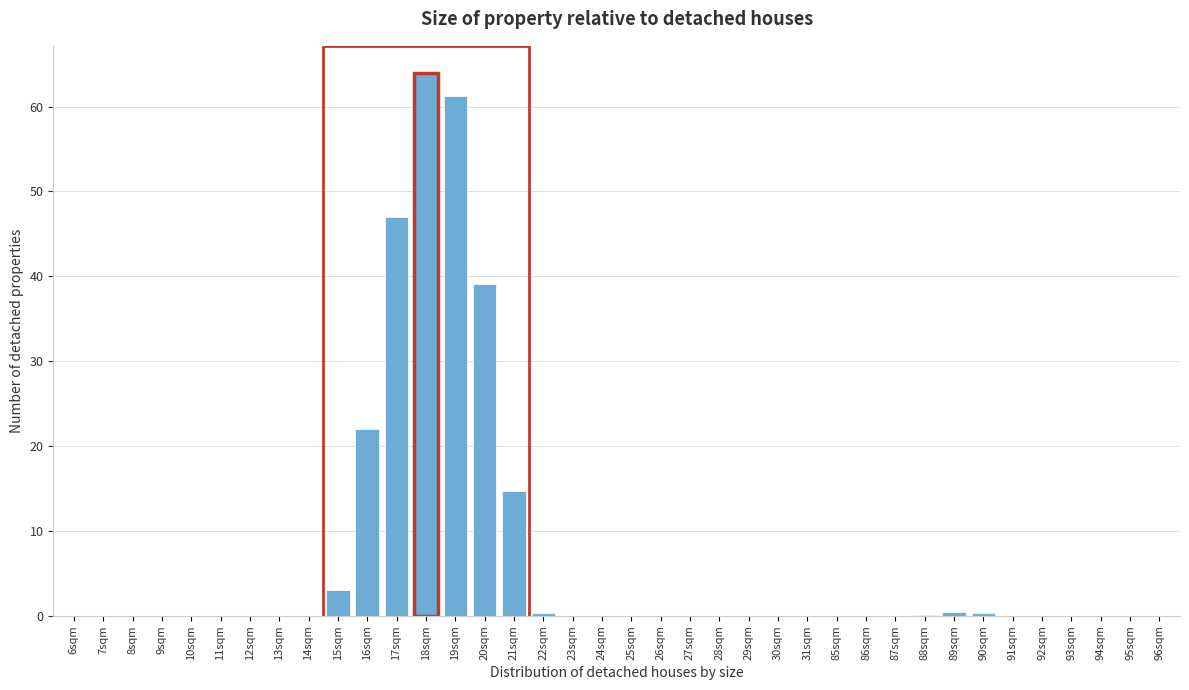

Is it true that the value at 96sqm is 0.0?

True